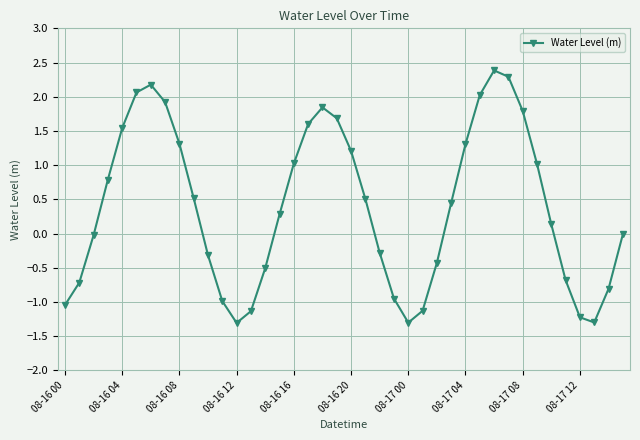

How many interior local valleys (lower than both neighbors) does the data have?

3